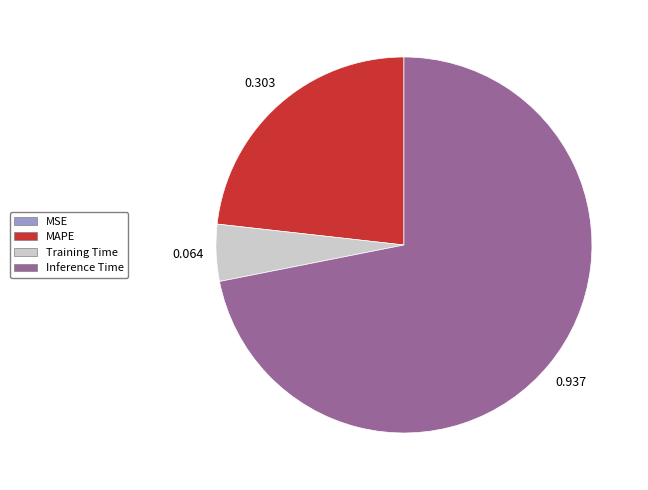

Which category has the biggest portion of the pie?

Inference Time